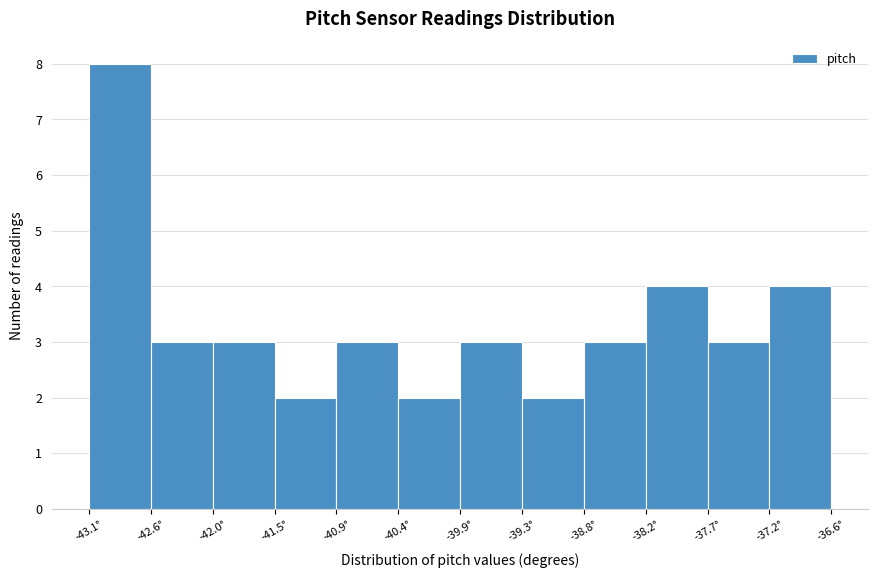

Reading left to right, list every bar in this chart as the range it spans on the x-axis followed by its height. Neither the bar edges nor the heights are printed on the chart, so give them approximately, as read against the axes.

-43.10 to -42.56: 8
-42.56 to -42.02: 3
-42.02 to -41.48: 3
-41.48 to -40.94: 2
-40.94 to -40.40: 3
-40.40 to -39.86: 2
-39.86 to -39.32: 3
-39.32 to -38.78: 2
-38.78 to -38.24: 3
-38.24 to -37.70: 4
-37.70 to -37.16: 3
-37.16 to -36.62: 4